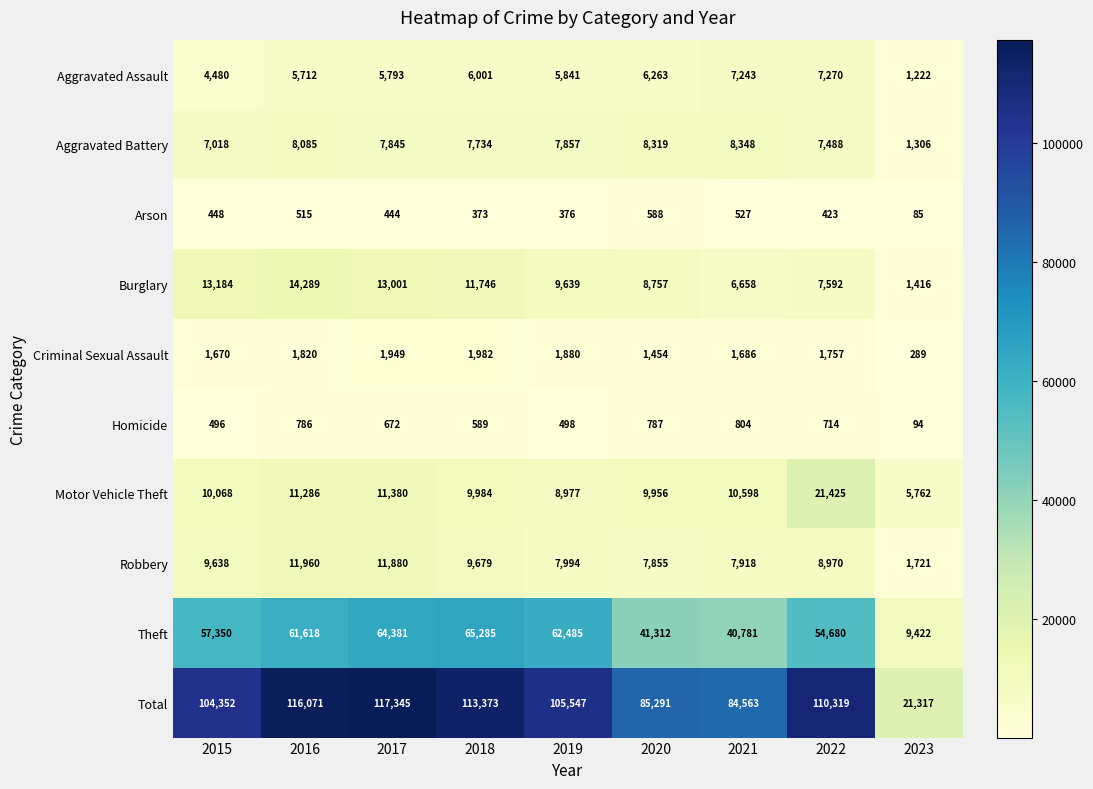

What is the difference between the highest and lowest values at 2022?

109896